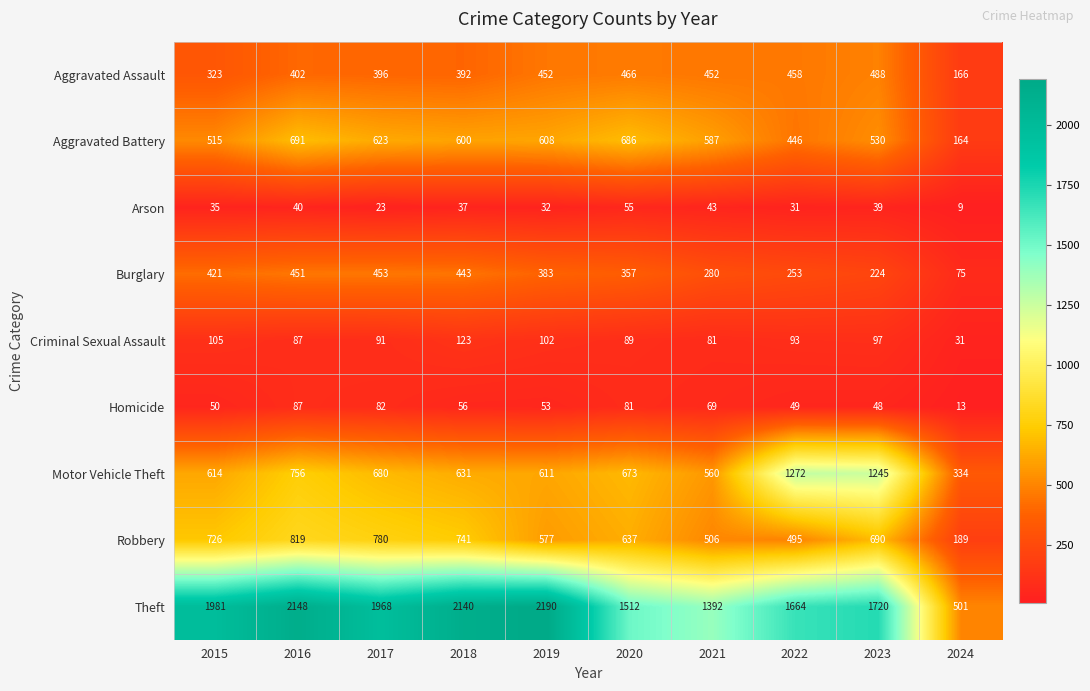

What is the approximate value of Theft at 2020?

1512